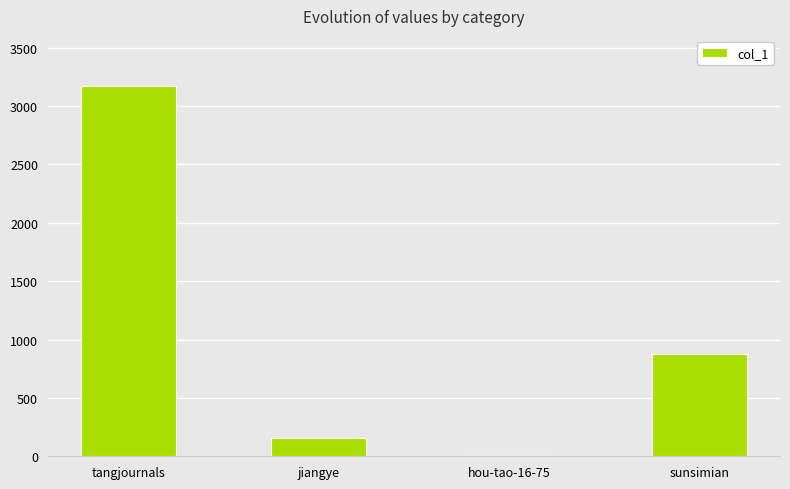

Reading left to right, what are all the values shown in this chart?

tangjournals=3174	jiangye=158	hou-tao-16-75=0	sunsimian=876